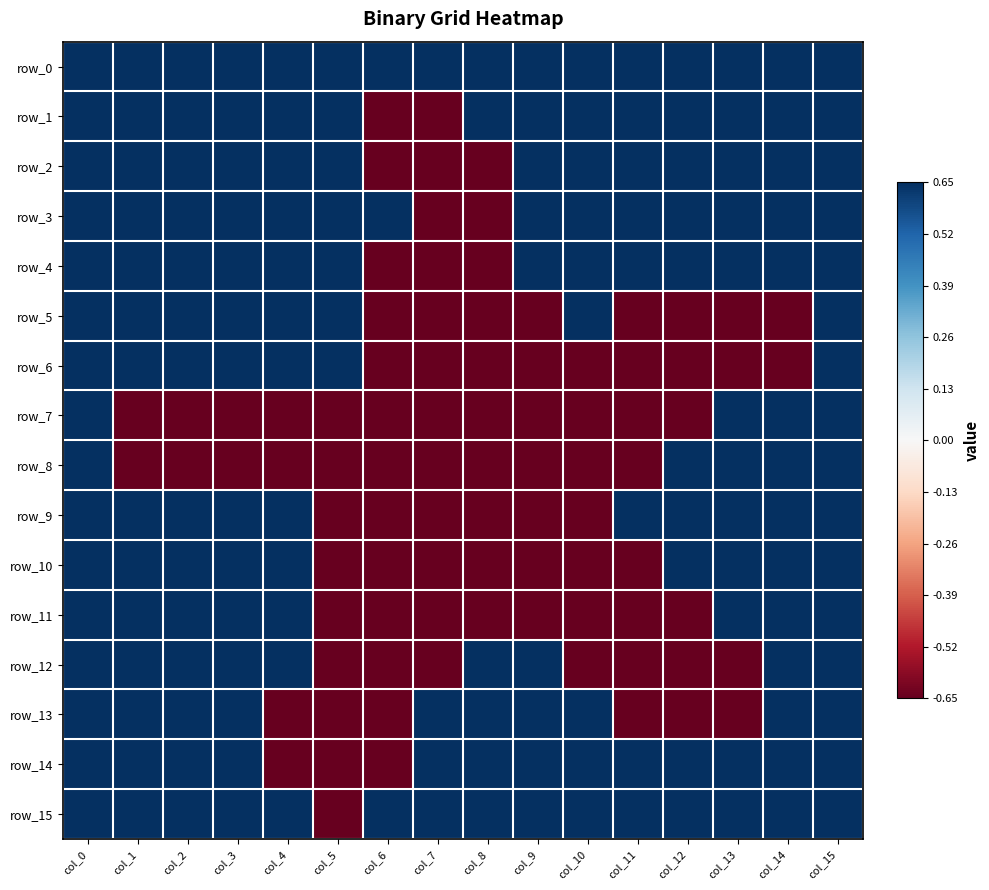

Which series has the widest spread of values?

row_1